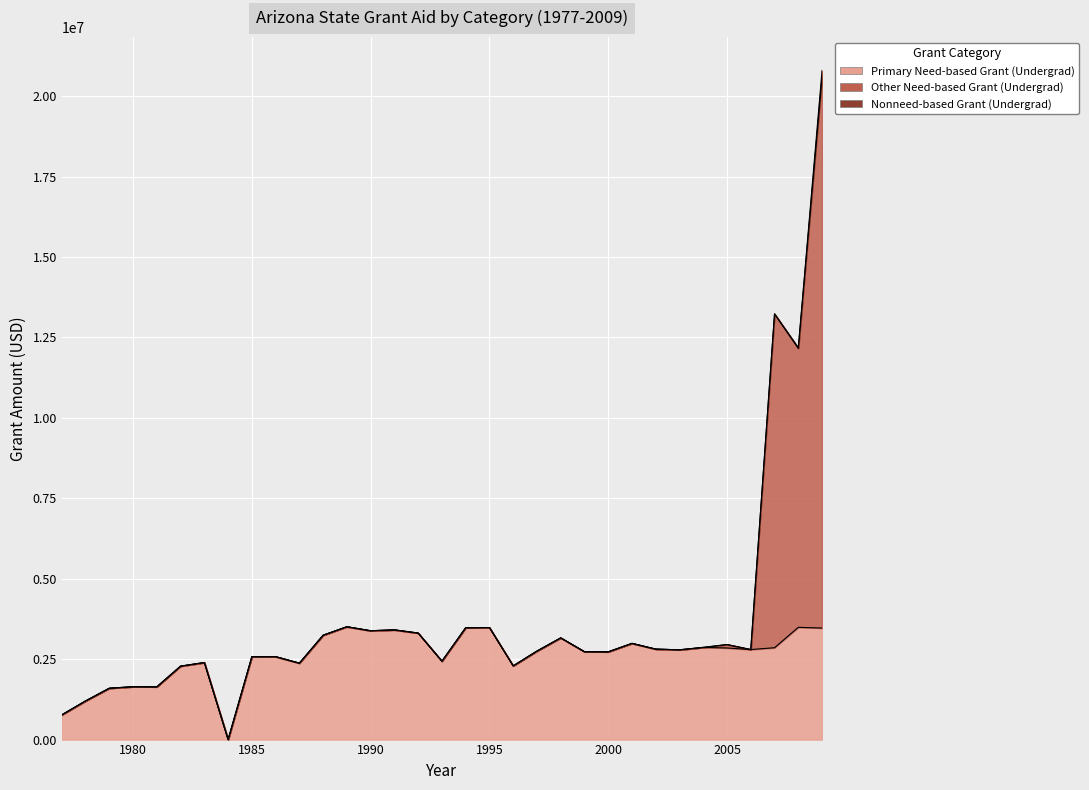

True or false: Primary Need-based Grant (Undergrad) has a value of 2811847 at 2002.

True